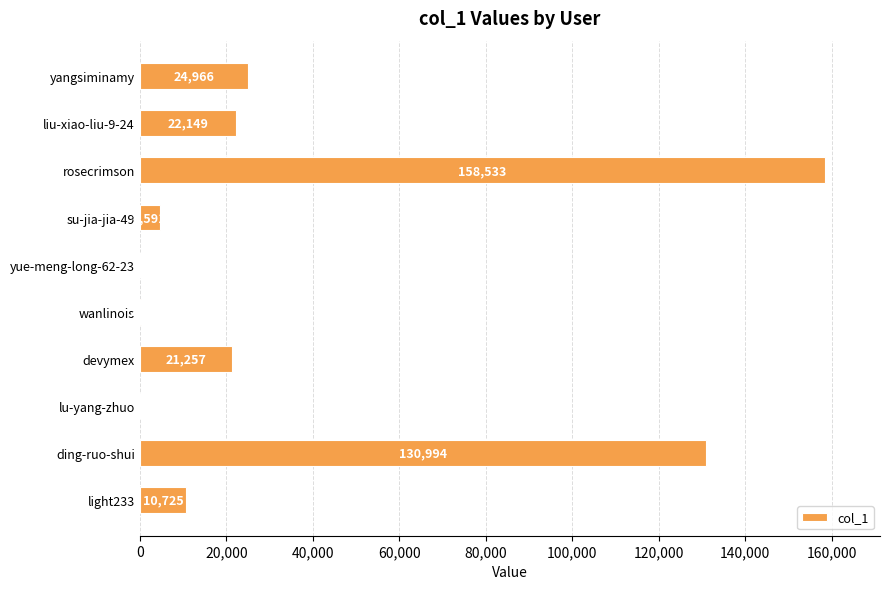

At which category does the chart reach its peak across all series?

rosecrimson